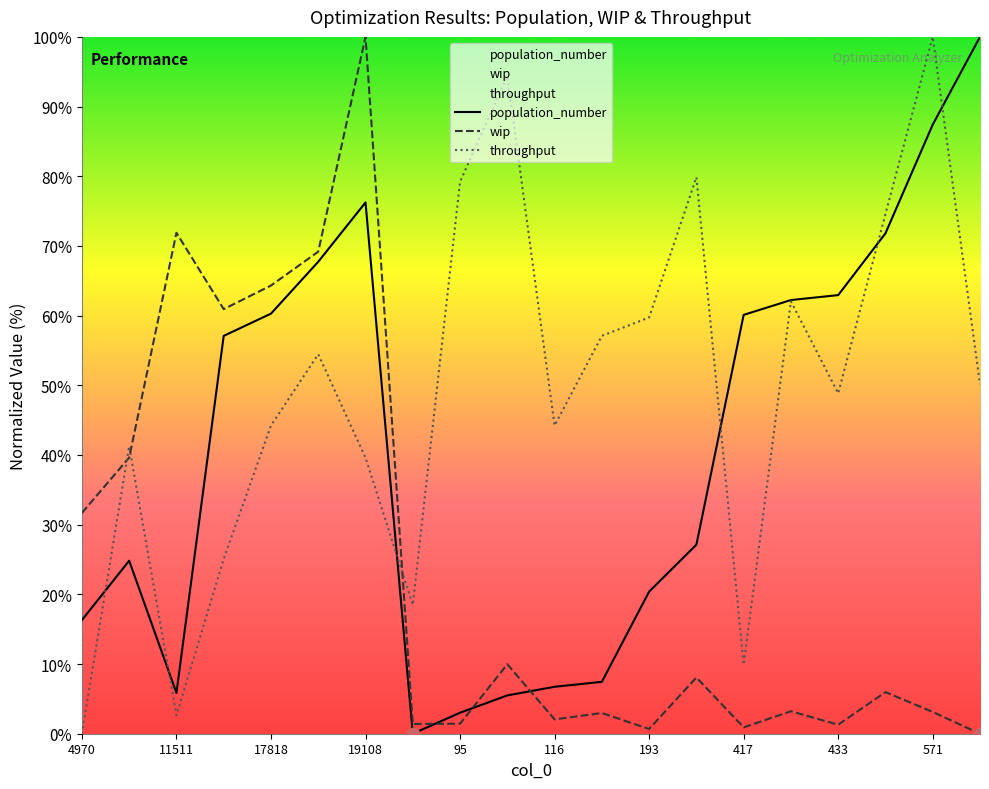

Which series reaches the minimum Y coordinate?

population_number